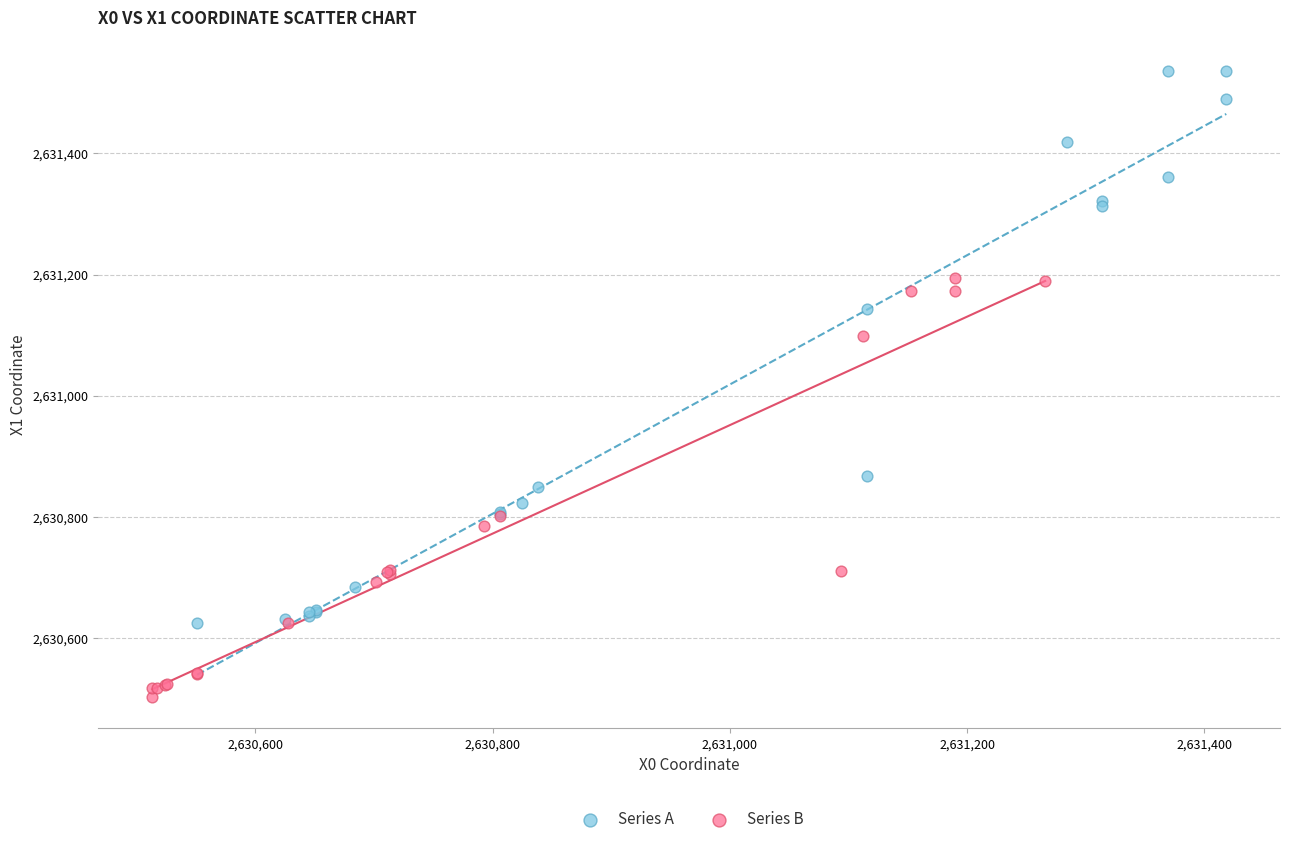

Which series contains the lowest Y value?

Series B